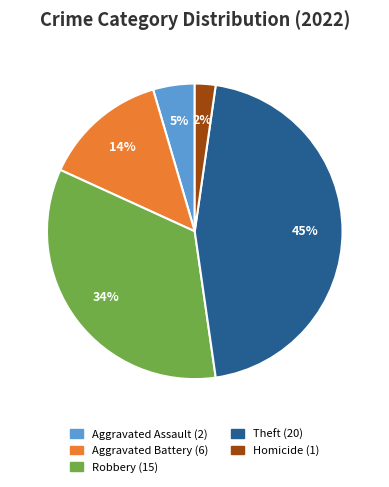

To the nearest percent, what is the average slice percentage?

20%